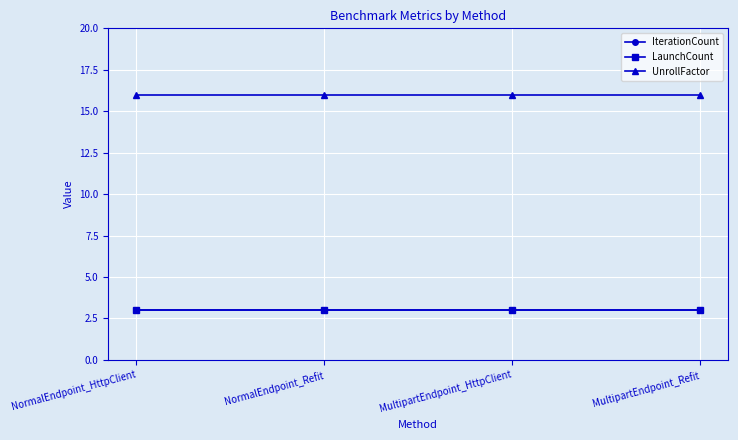

True or false: IterationCount has a value of 3 at NormalEndpoint_HttpClient.

True